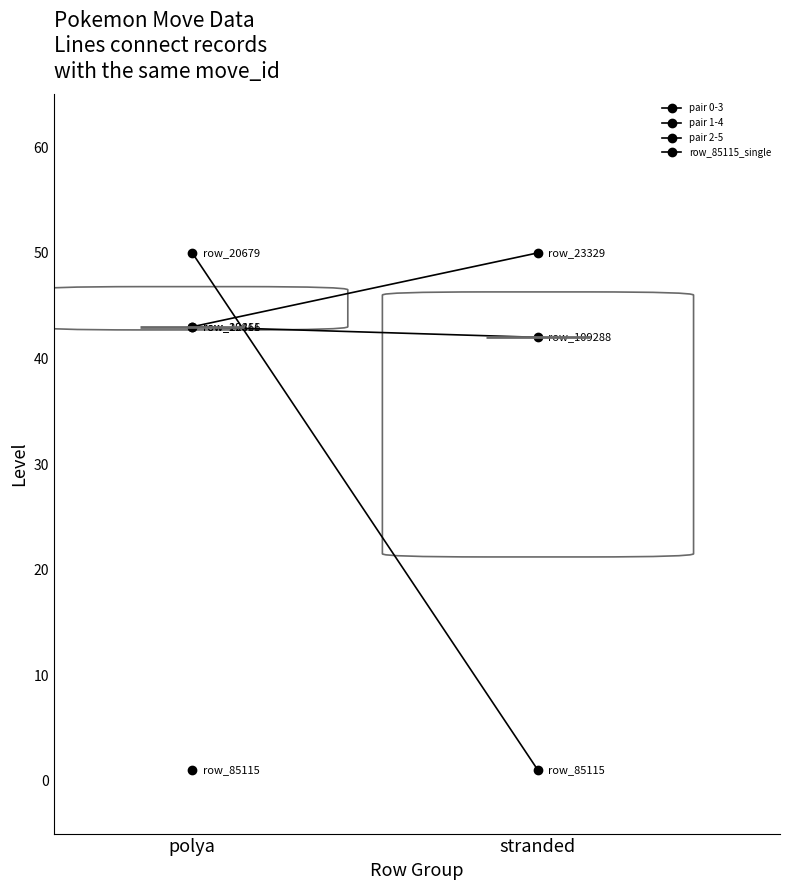

Is it true that pair 1-4 equals 1 at stranded?

True